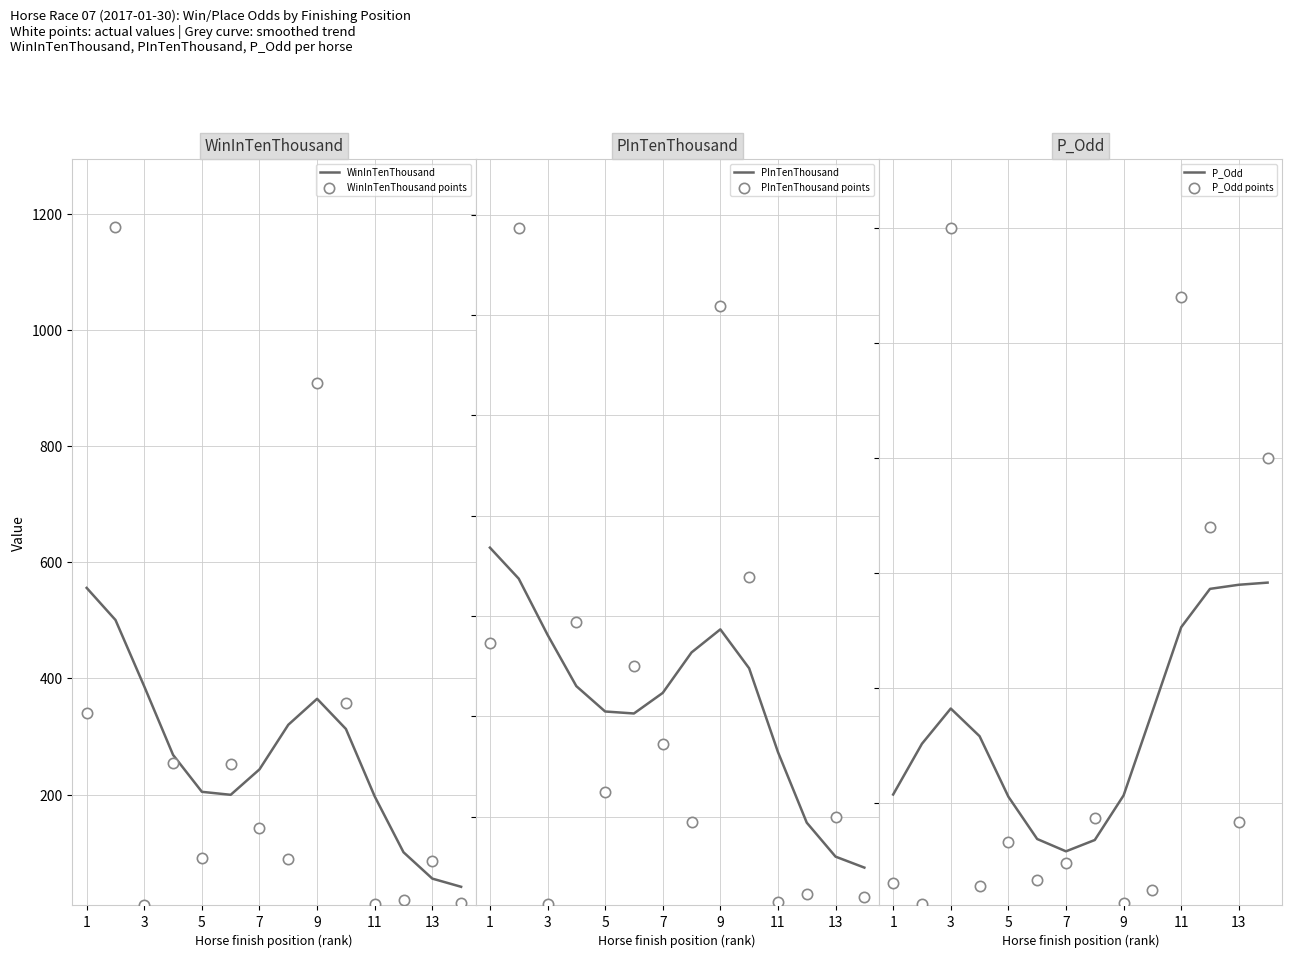

What is the lowest value of the WinInTenThousand series?

41.1